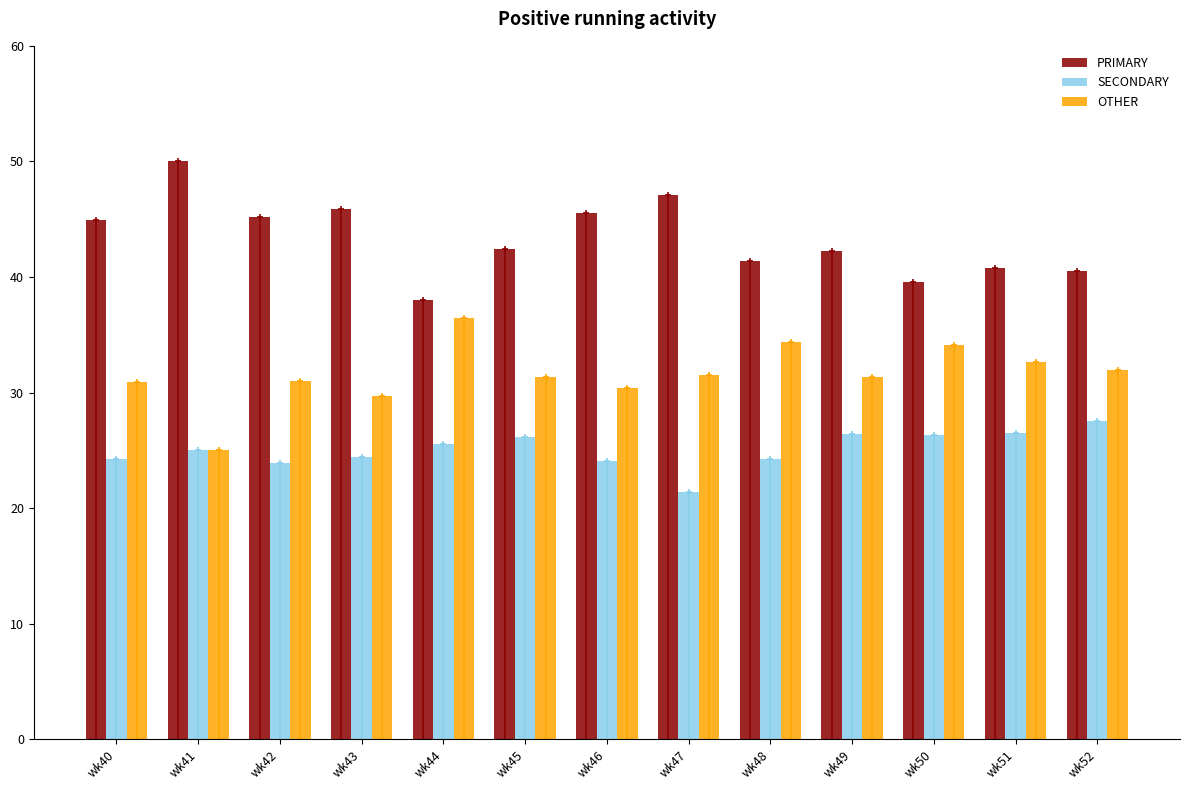

What is the smallest value displayed?

21.4